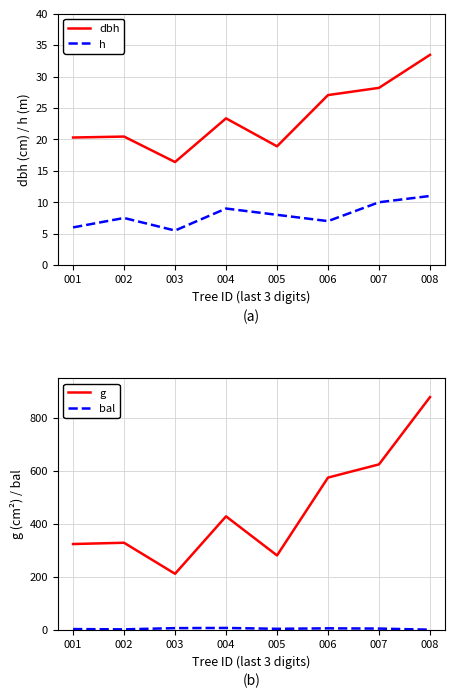

How many values in the bal series exceed 4?

4